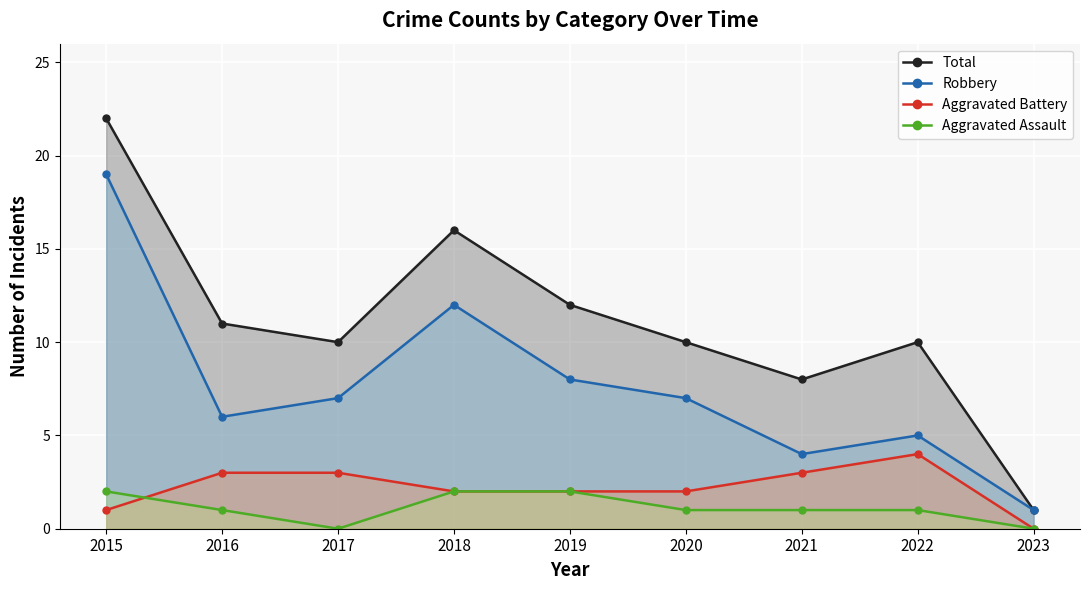

How many interior local peaks does the Robbery series have?

2